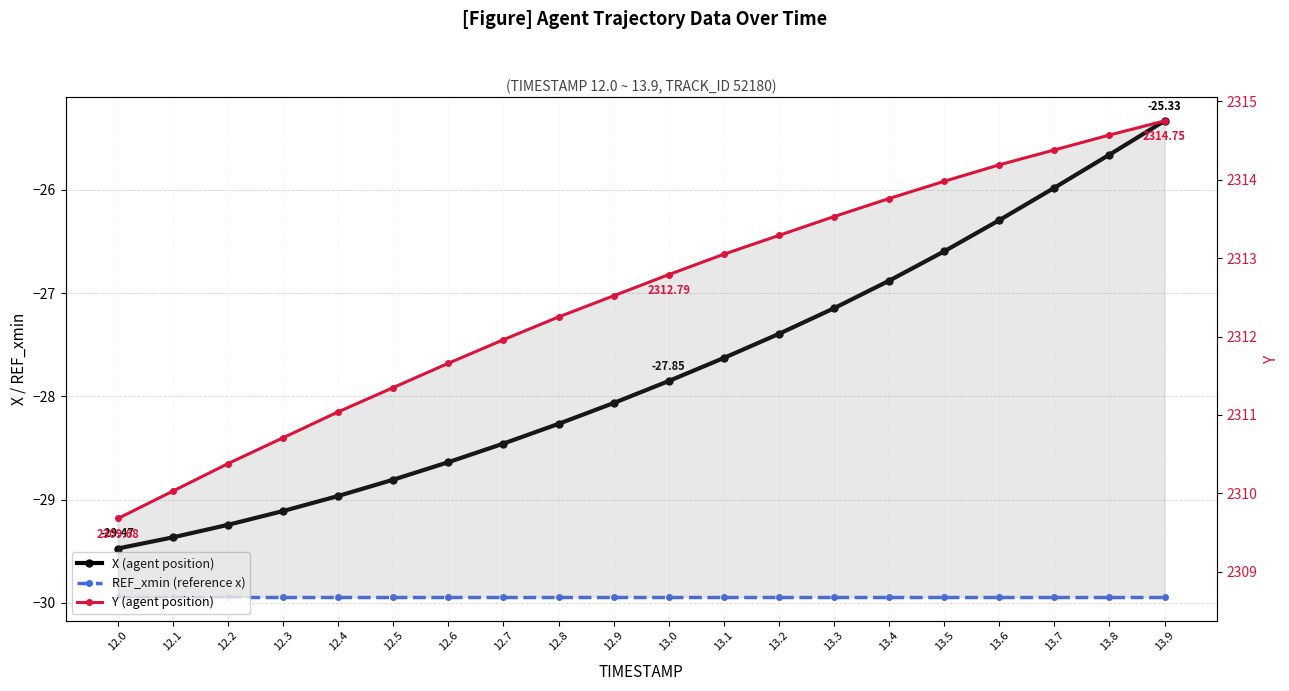

What is the value of the REF_xmin point at the 18th from the left?

-29.9